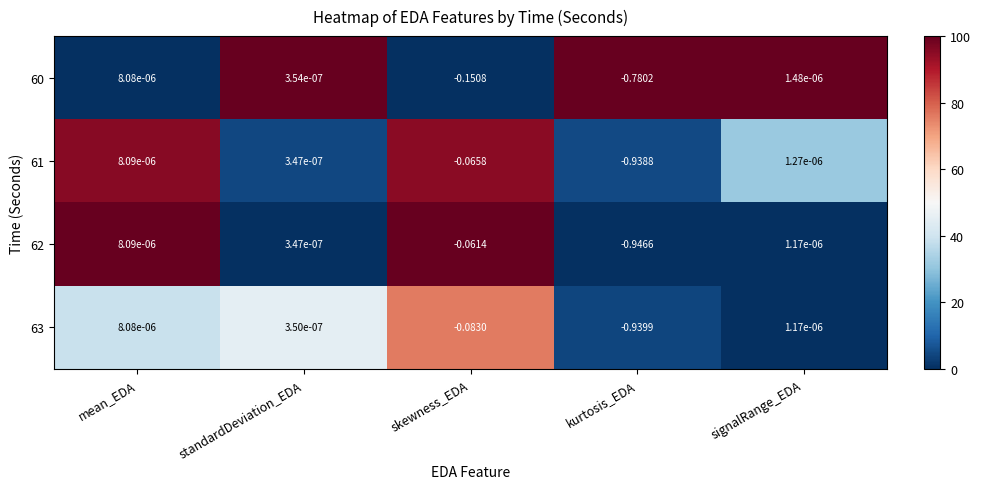

Is the value of 63 at kurtosis_EDA greater than the value of 62 at kurtosis_EDA?

Yes